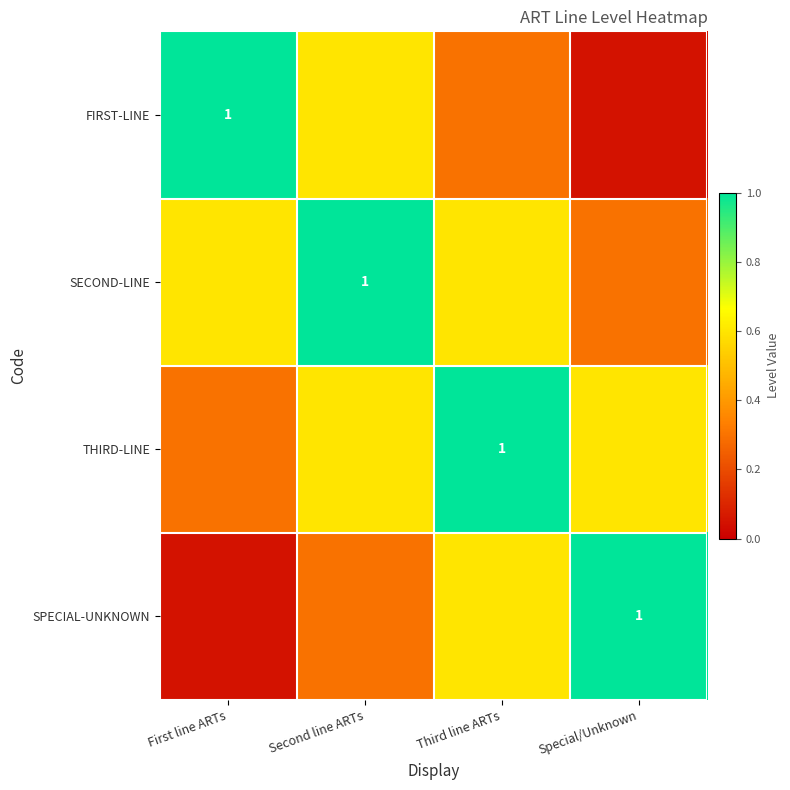

Is it true that FIRST-LINE equals 0.6 at Second line ARTs?

True